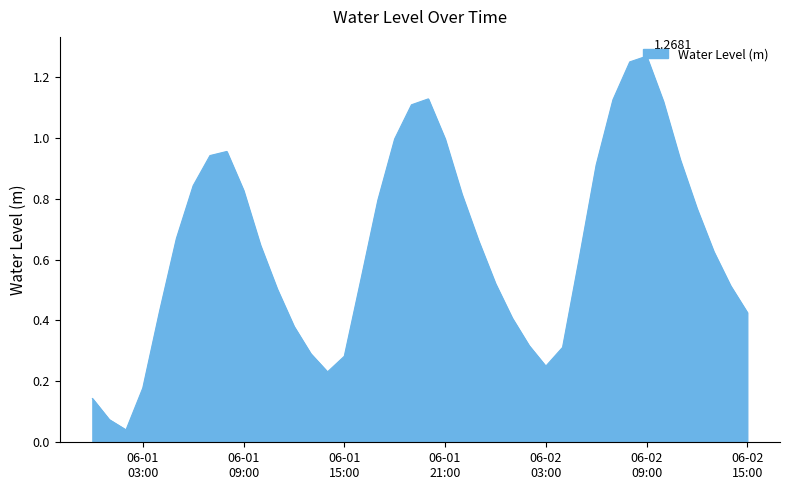

Is this an area chart (filled region under the line)?

Yes